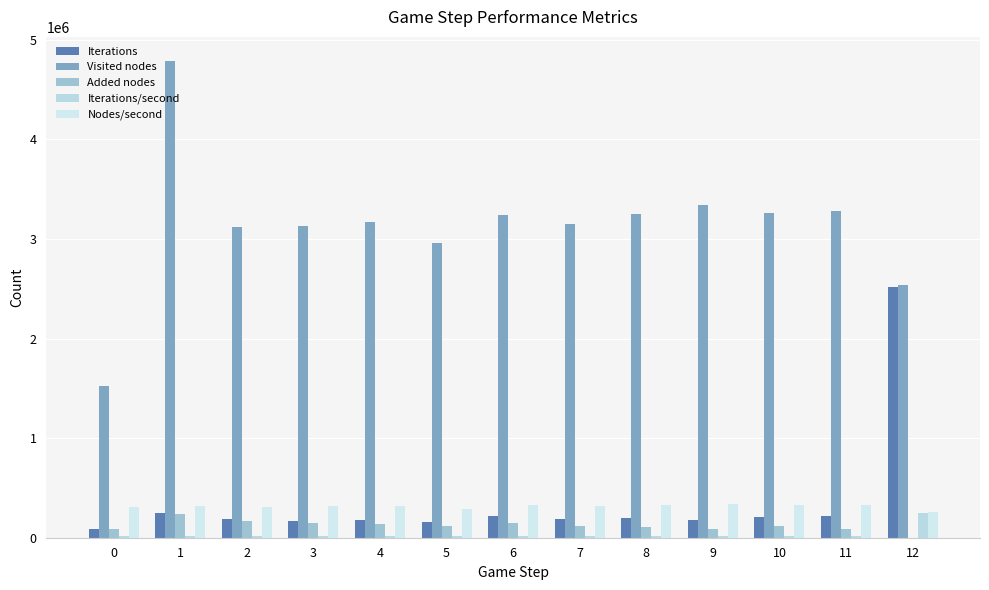

What are all the series names shown in the legend?

Iterations, Visited nodes, Added nodes, Iterations/second, Nodes/second